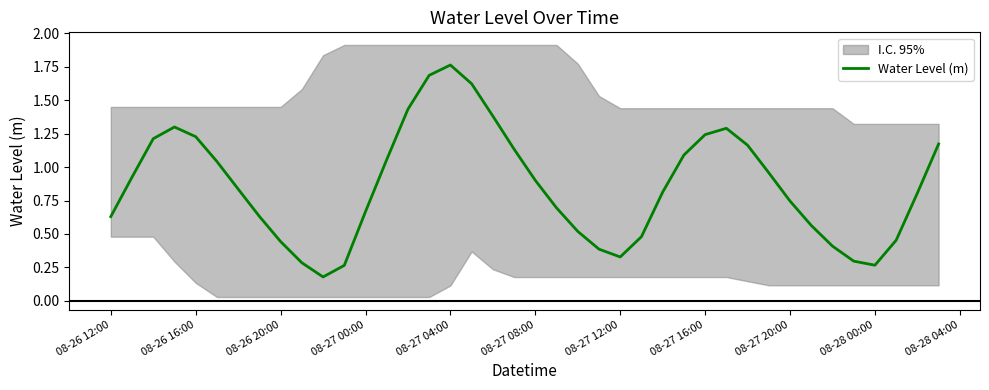

Reading left to right, list all the values displayed in this chart.

0.6	0.9	1.2	1.3	1.2	1.0	0.8	0.6	0.4	0.3	0.2	0.3	0.7	1.1	1.4	1.7	1.8	1.6	1.4	1.1	0.9	0.7	0.5	0.4	0.3	0.5	0.8	1.1	1.2	1.3	1.2	1.0	0.7	0.6	0.4	0.3	0.3	0.5	0.8	1.2